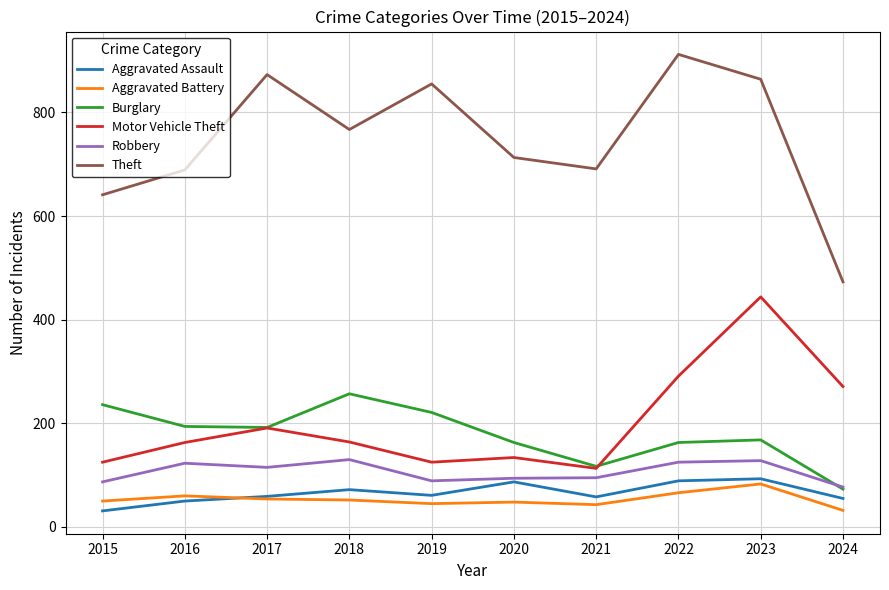

After their last crossing, which series has the higher values: Aggravated Assault or Aggravated Battery?

Aggravated Assault